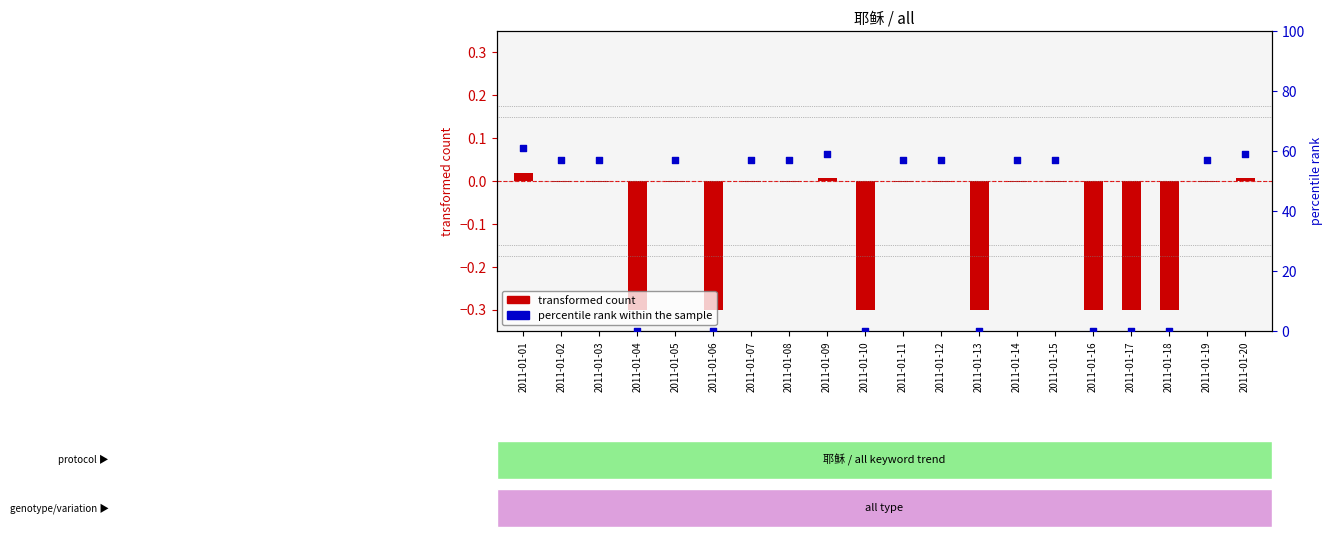

At which category is the sum across all series the highest?

2011-01-01